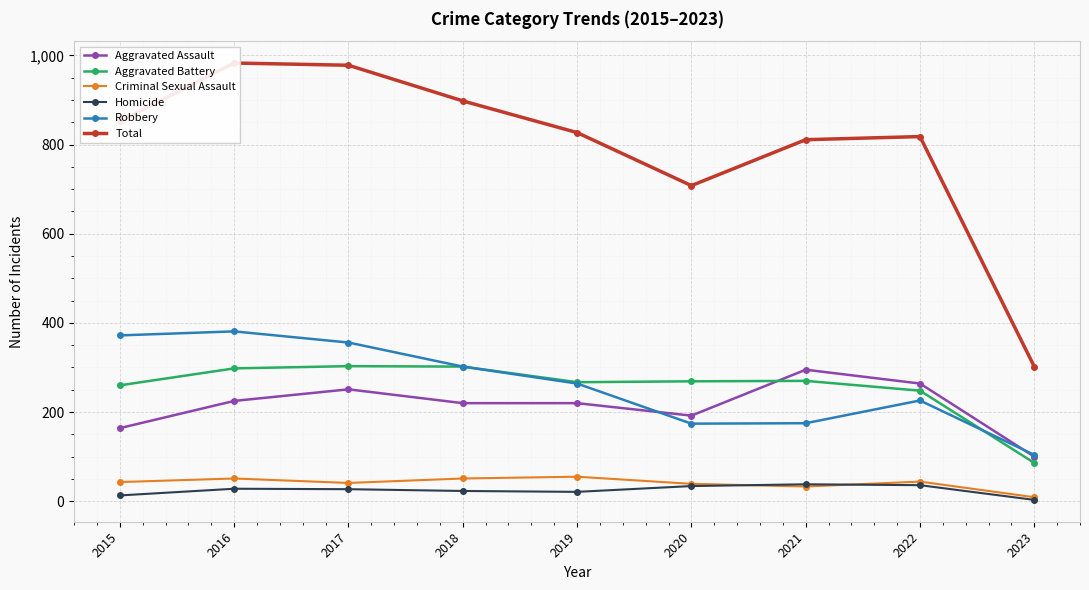

At which label is Criminal Sexual Assault closest to 32?

2021